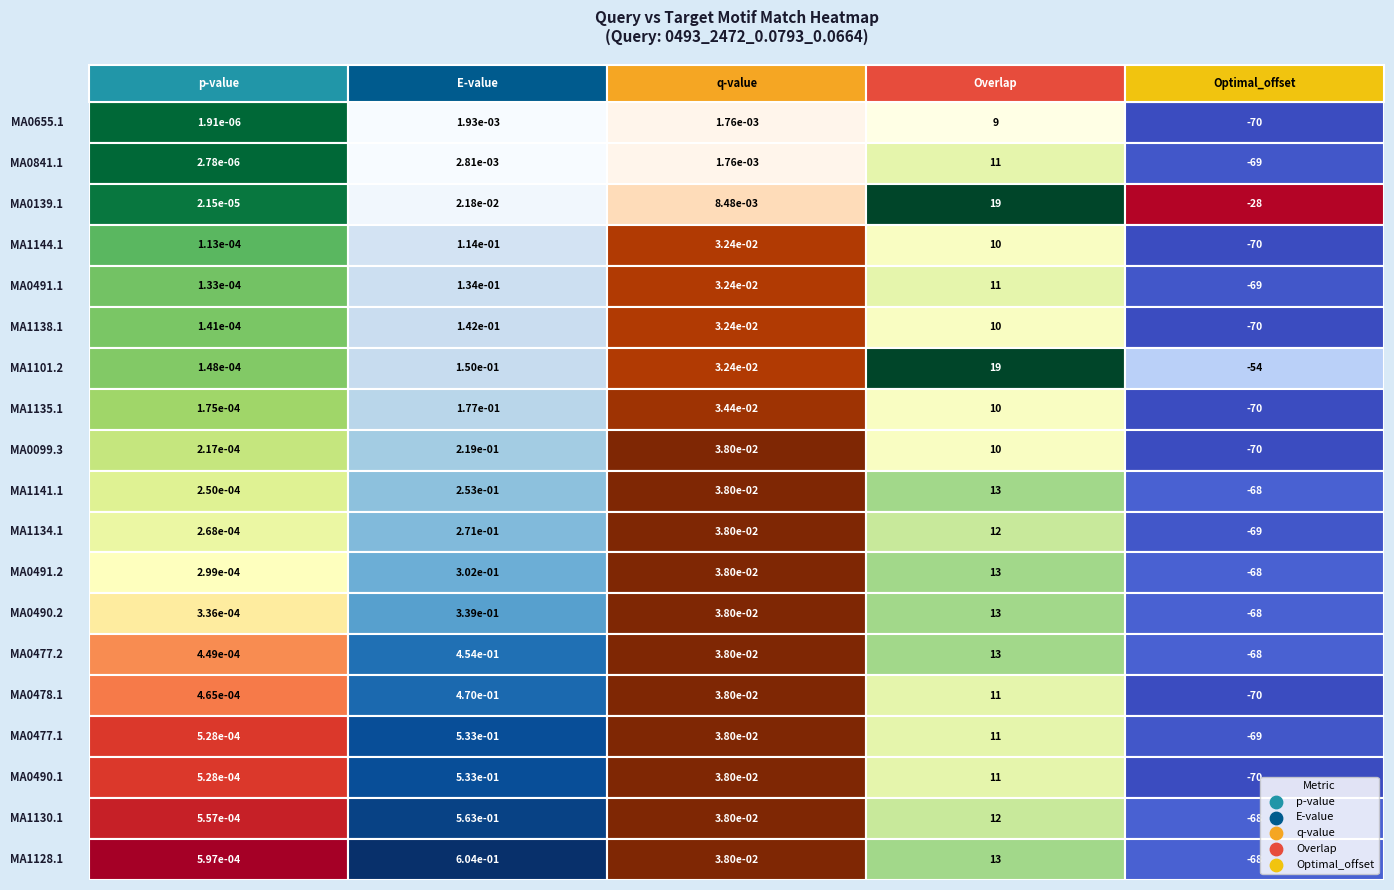

True or false: MA1128.1 has a value of 13.0 at MA1144.1.

True